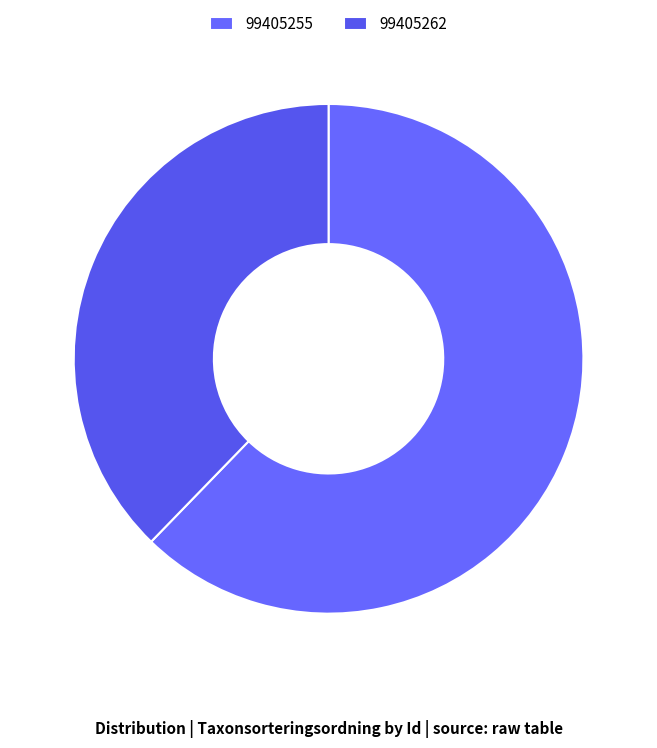

Which slice is the smallest?

99405262